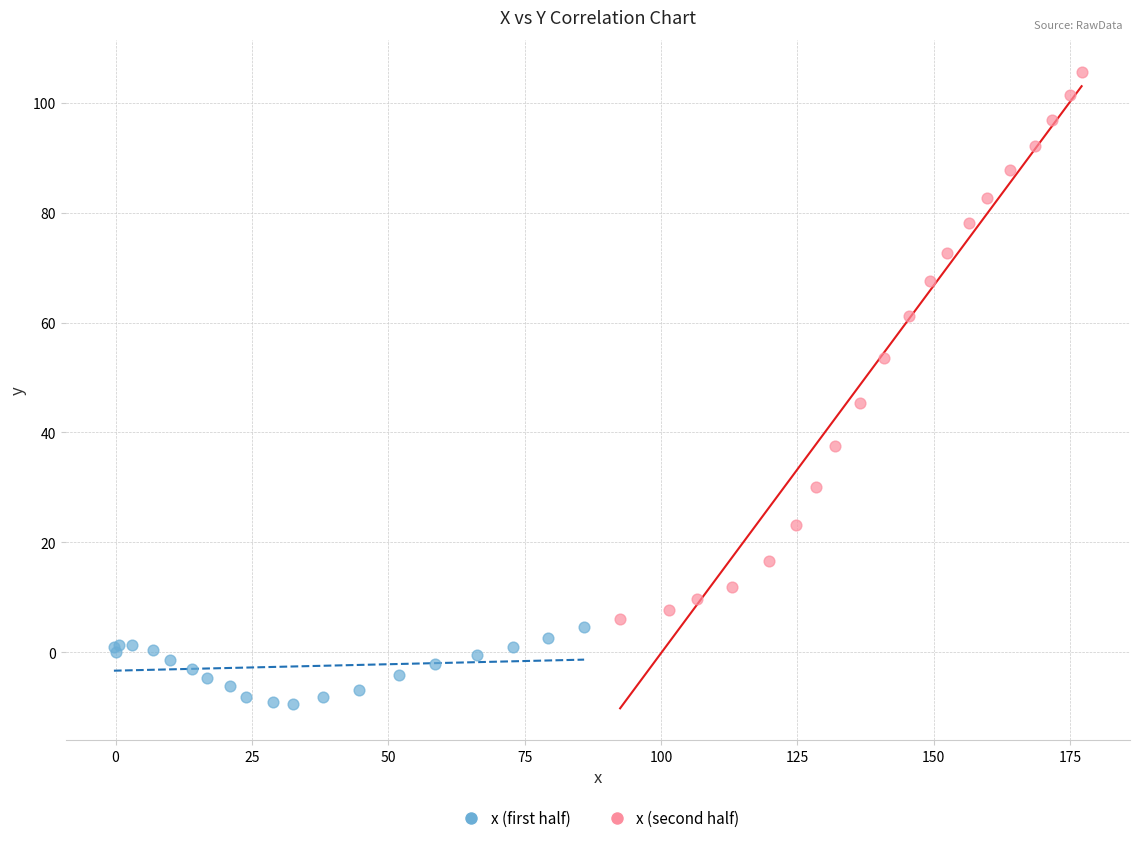

What are all the series names shown in the legend?

x (first half), x (second half)